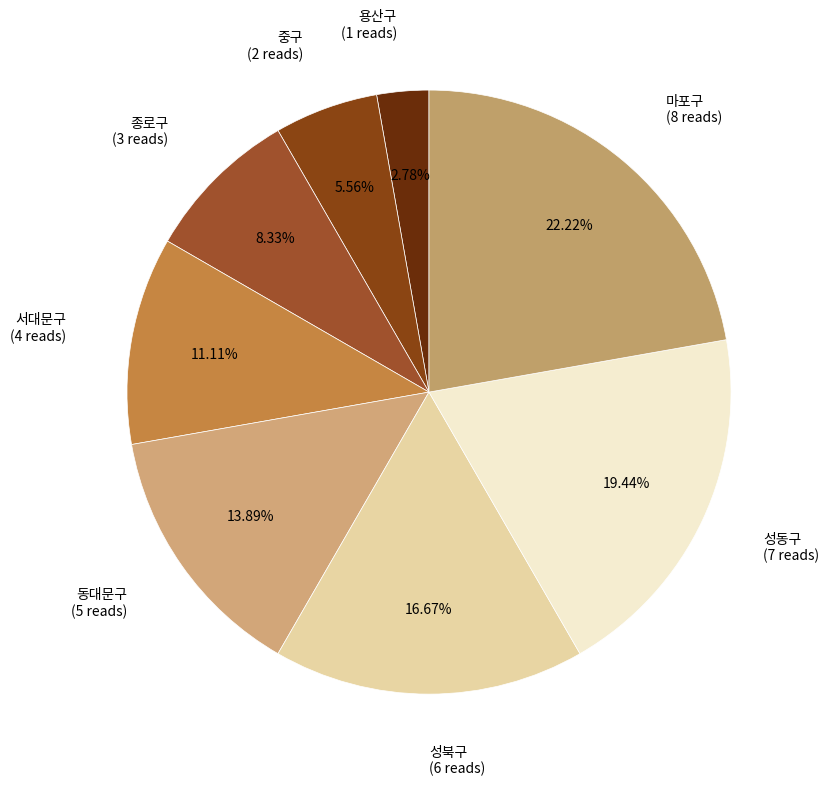

Is there any slice that represents more than half of the pie?

No